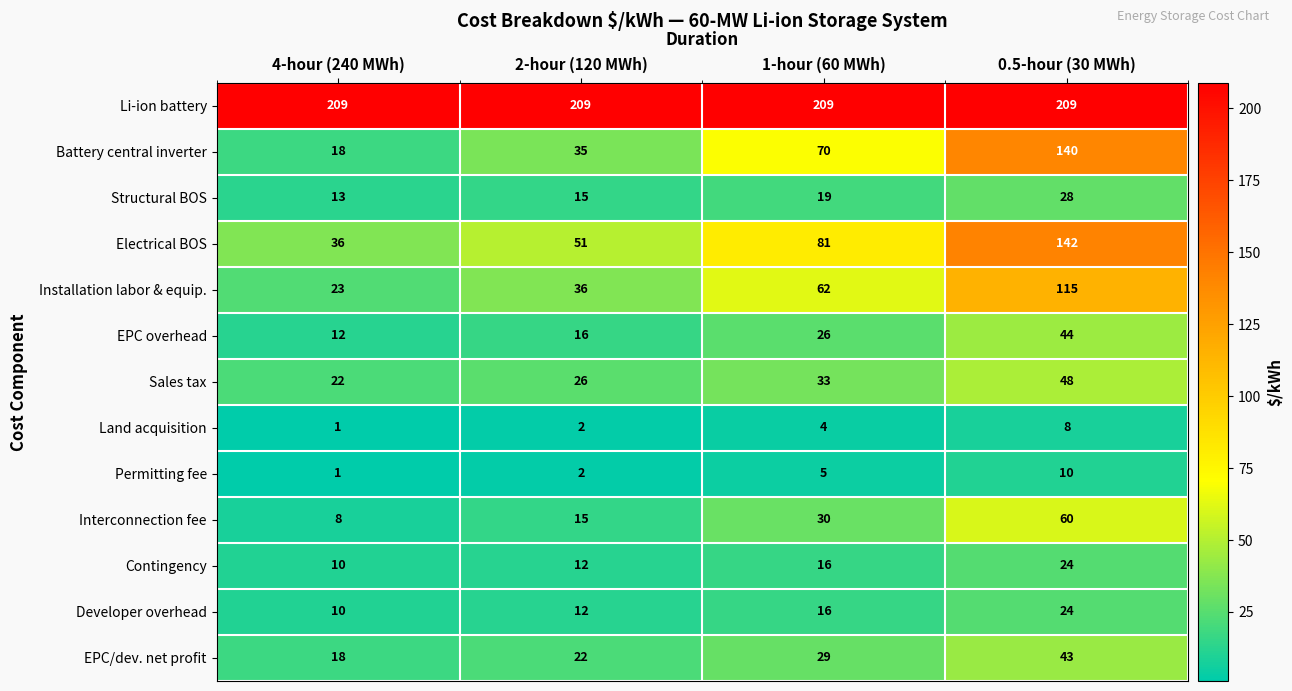

What is the difference between the Sales tax values at 2-hour (120 MWh) and 1-hour (60 MWh)?

7